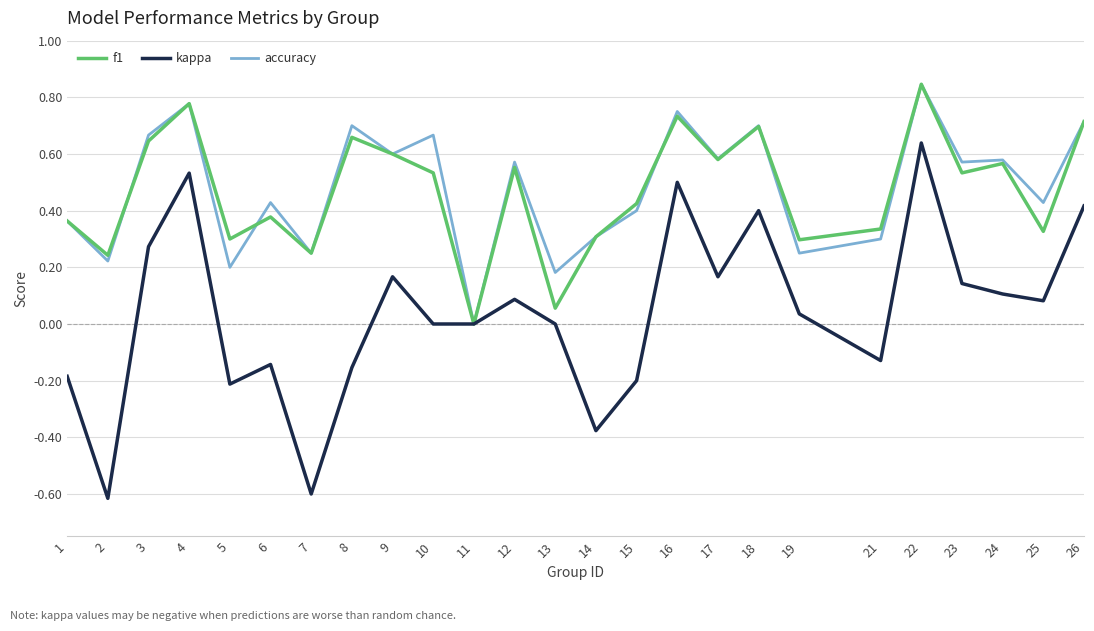

At 21, list the series in order from largest to smallest.

f1, accuracy, kappa